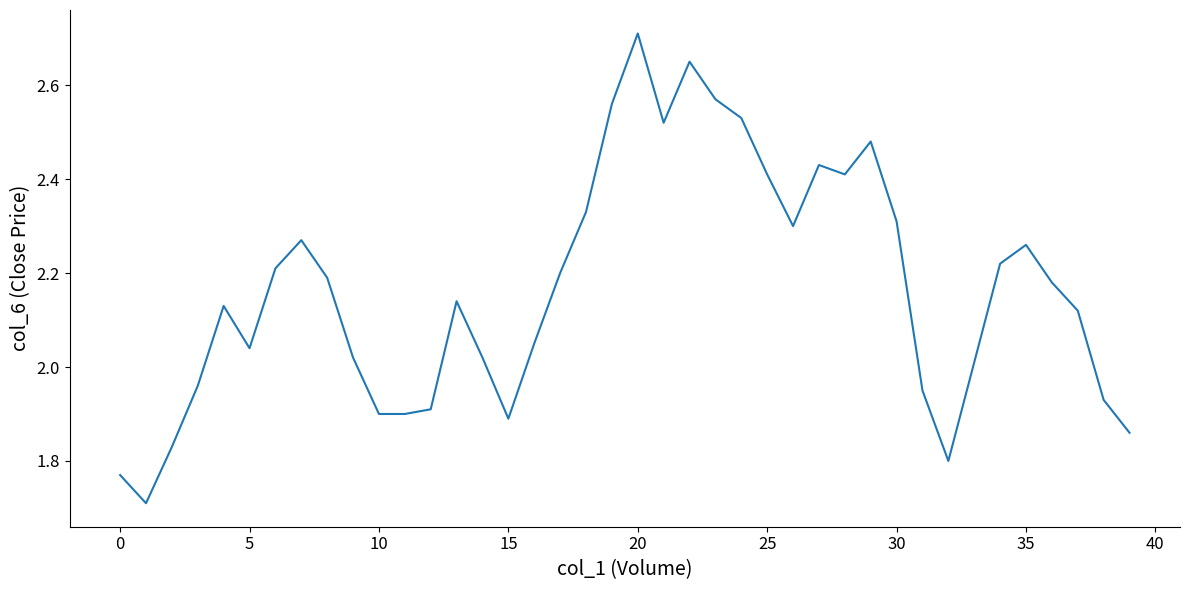

What is the minimum value shown in the chart?

1.7